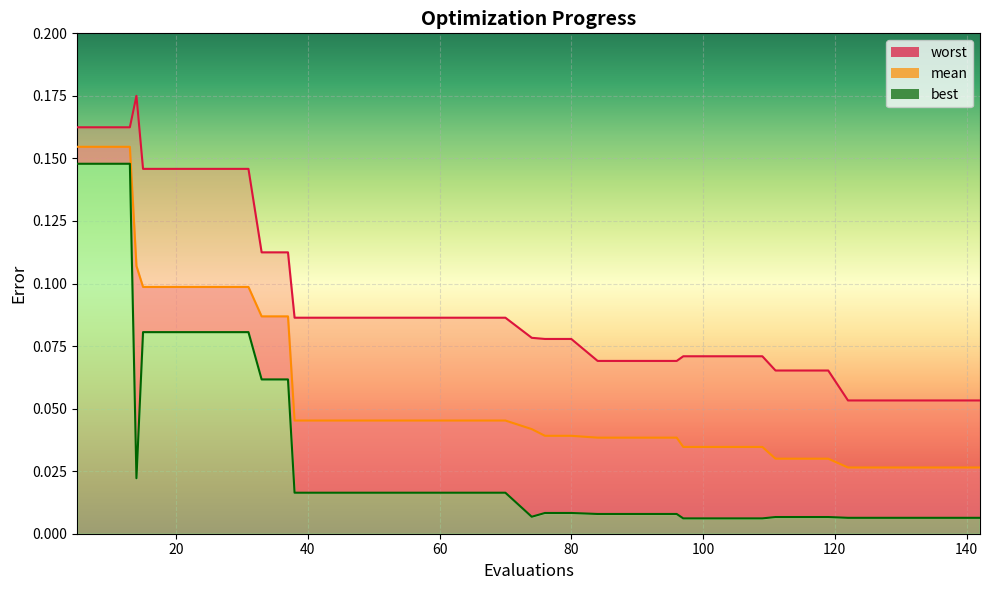

What is the spread (max minus min) of values at 111?

0.1